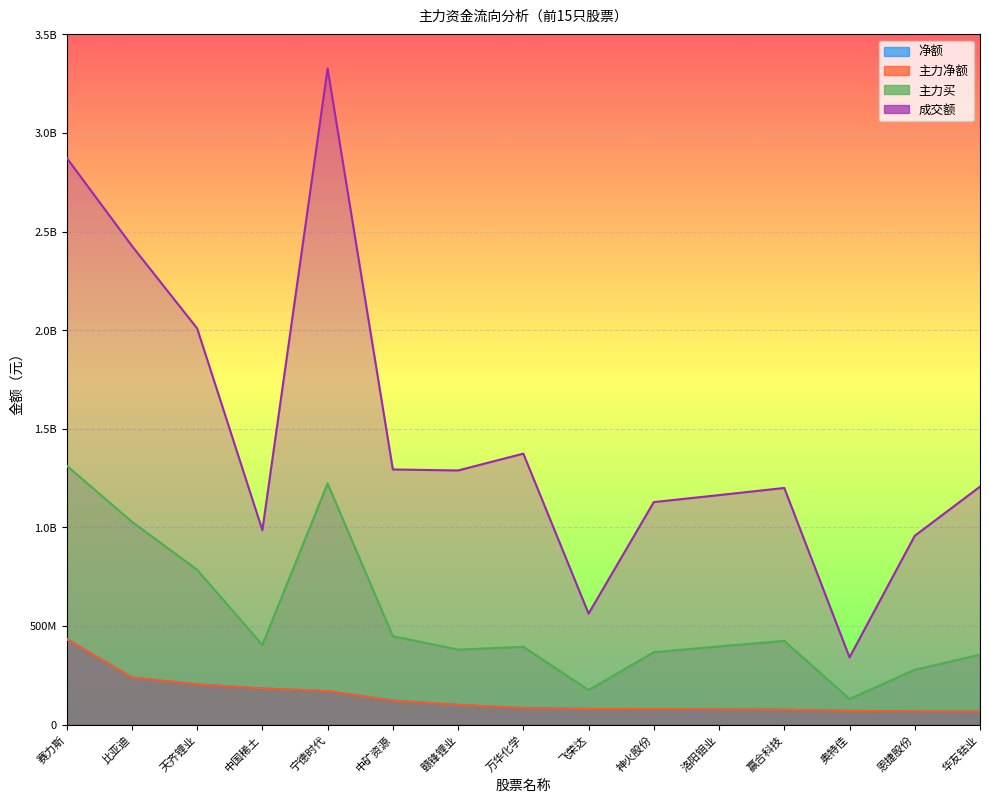

List the series in order of their peak value, highest first.

成交额, 主力买, 净额, 主力净额